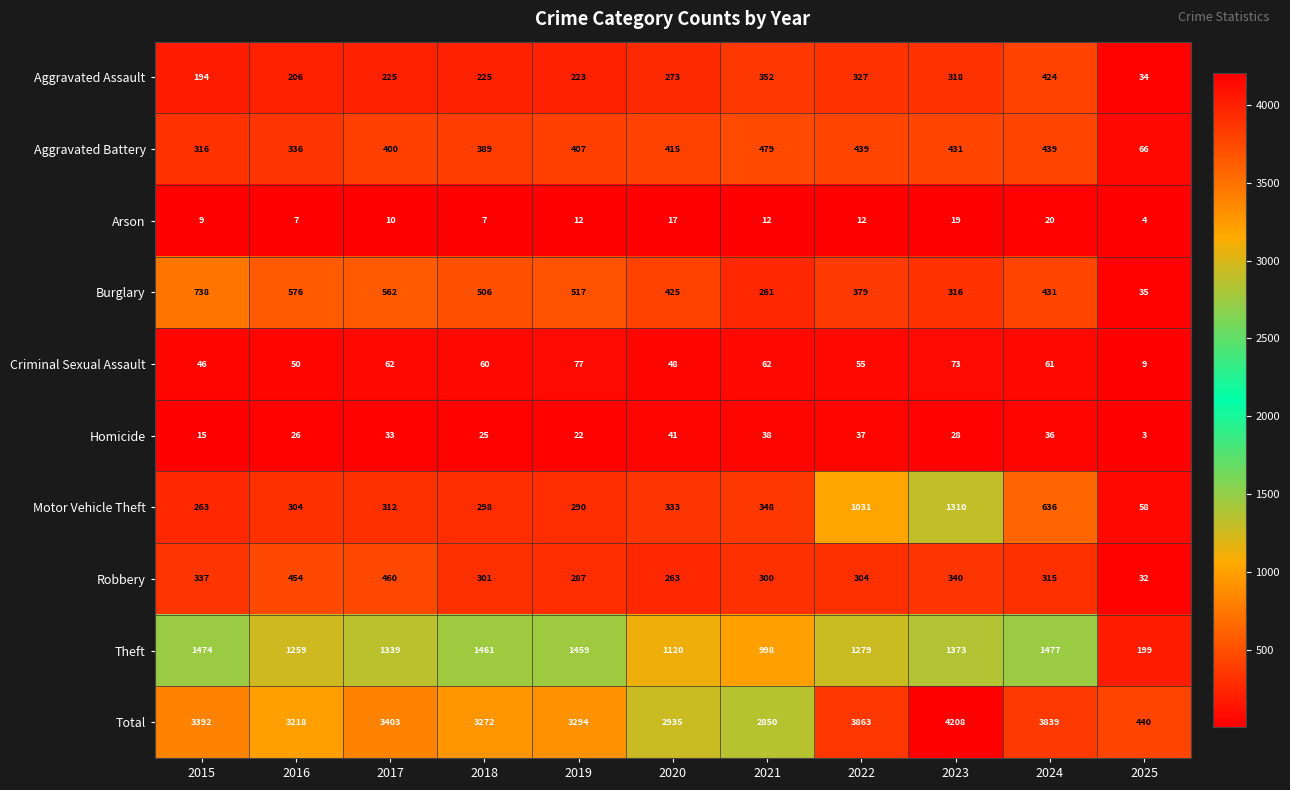

The value of Aggravated Battery at 2017 is 400. True or false?

True